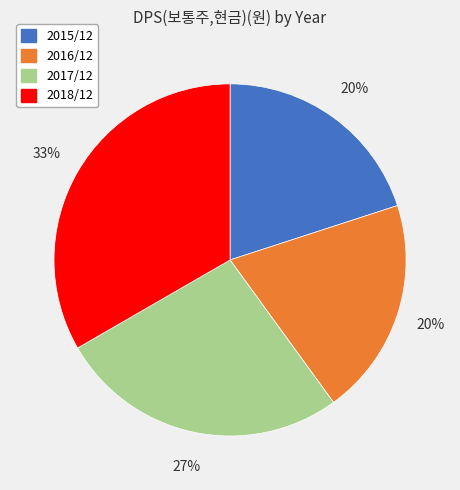

Which slice is the largest?

2018/12